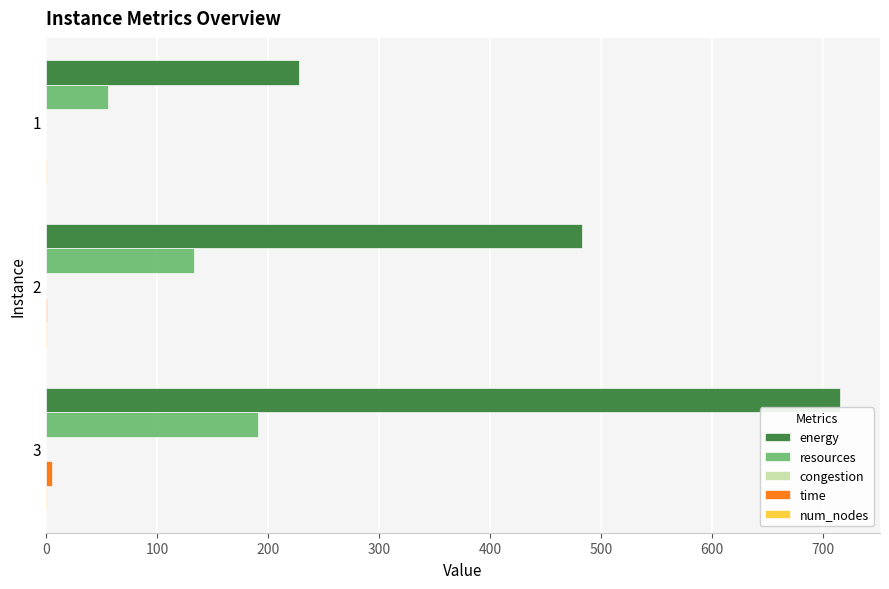

Which series has the largest total across all categories?

energy